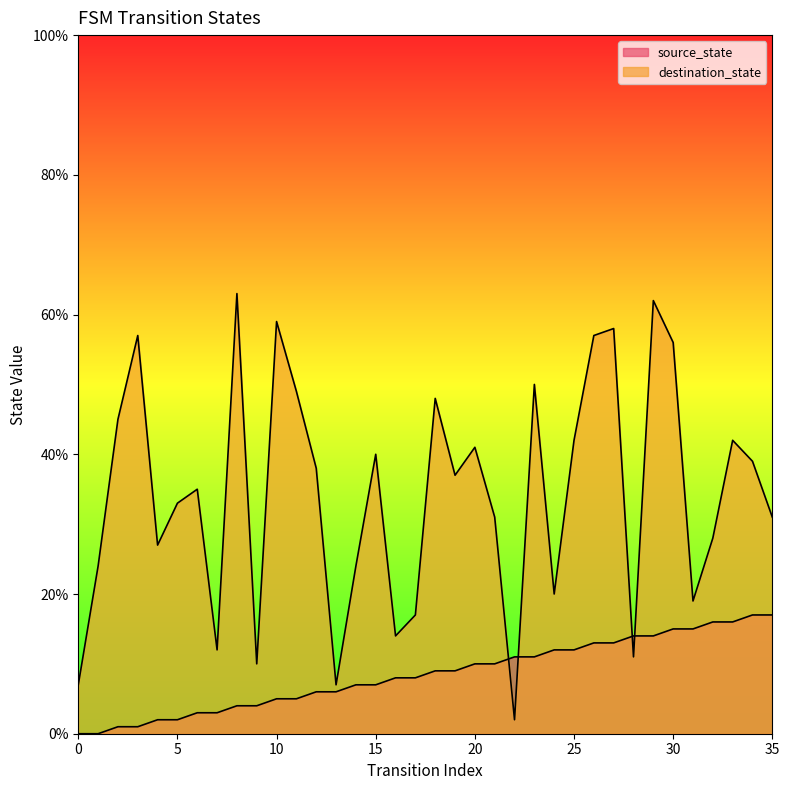

True or false: destination_state has more than 0 interior local peaks.

True